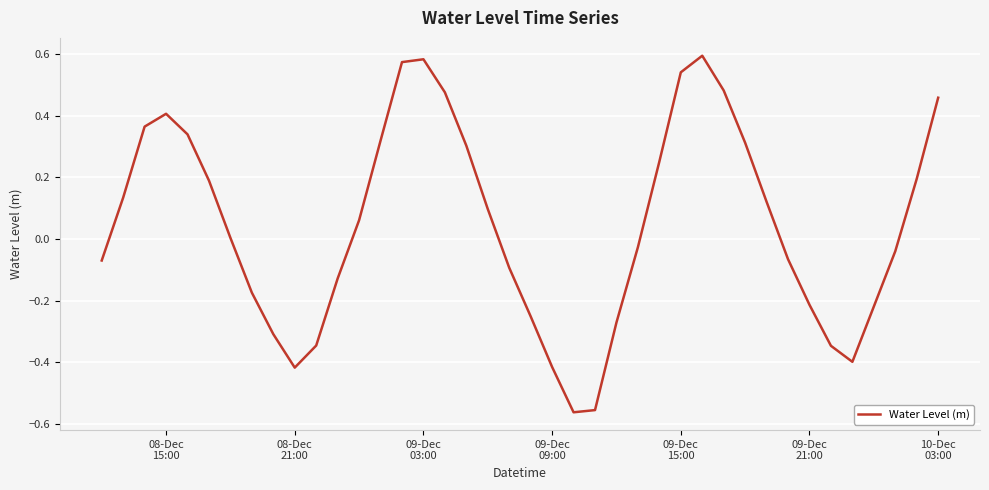

What is the difference between the maximum and minimum values?

1.2